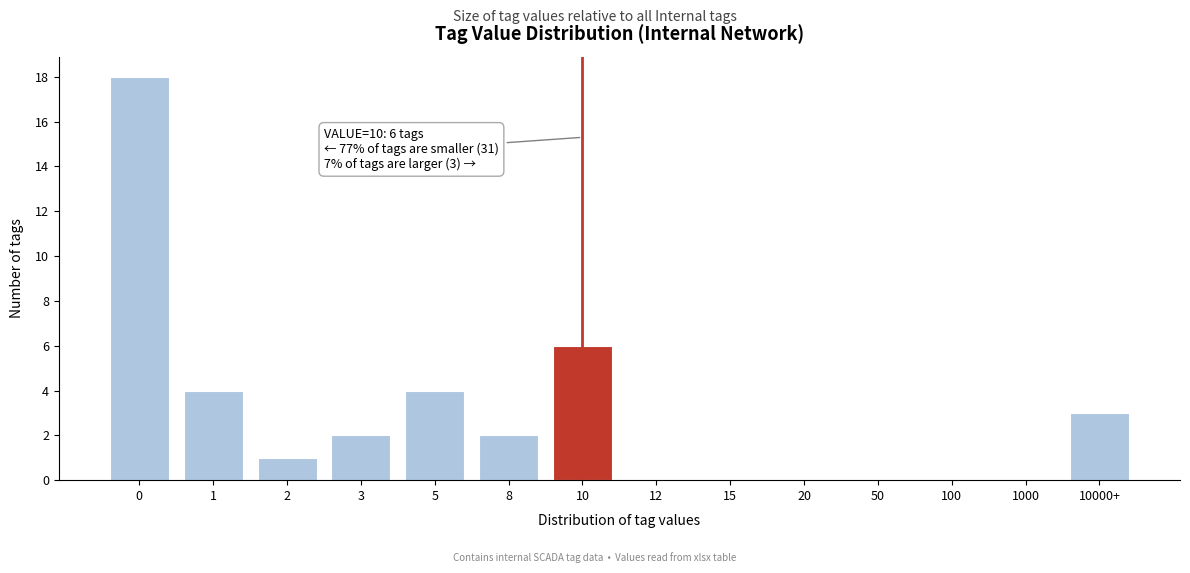

Reading left to right, what are all the values shown in this chart?

0=18	1=4	2=1	3=2	5=4	8=2	10=6	12=0	15=0	20=0	50=0	100=0	1000=0	10000+=3